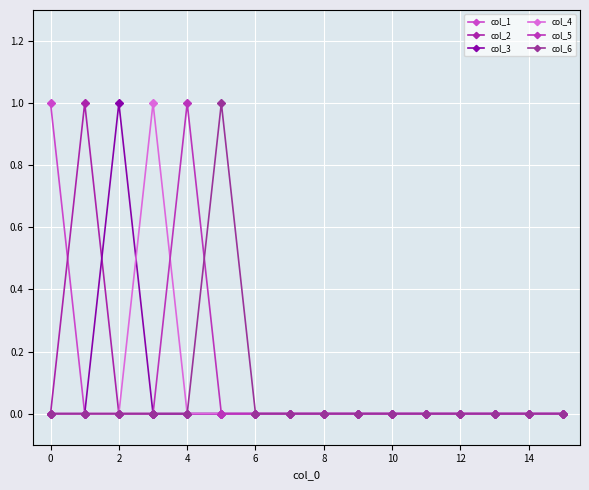

Does the chart have visible grid lines?

Yes